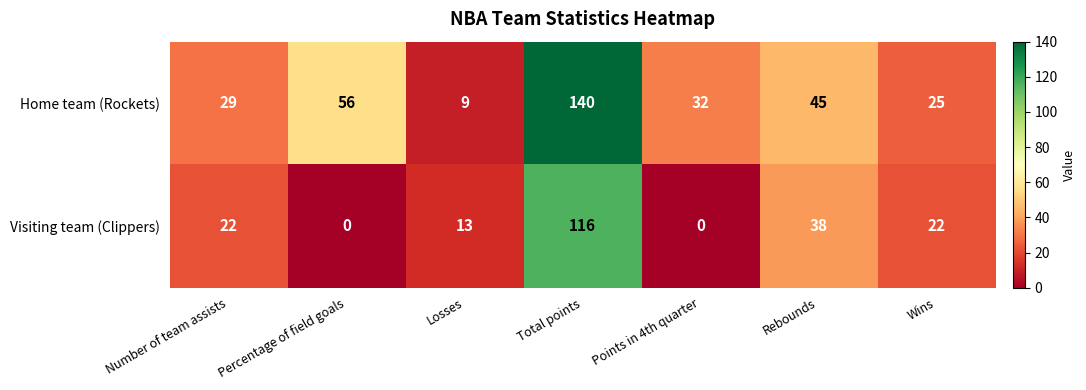

Which series changed the most between Number of team assists and Wins?

Home team (Rockets)